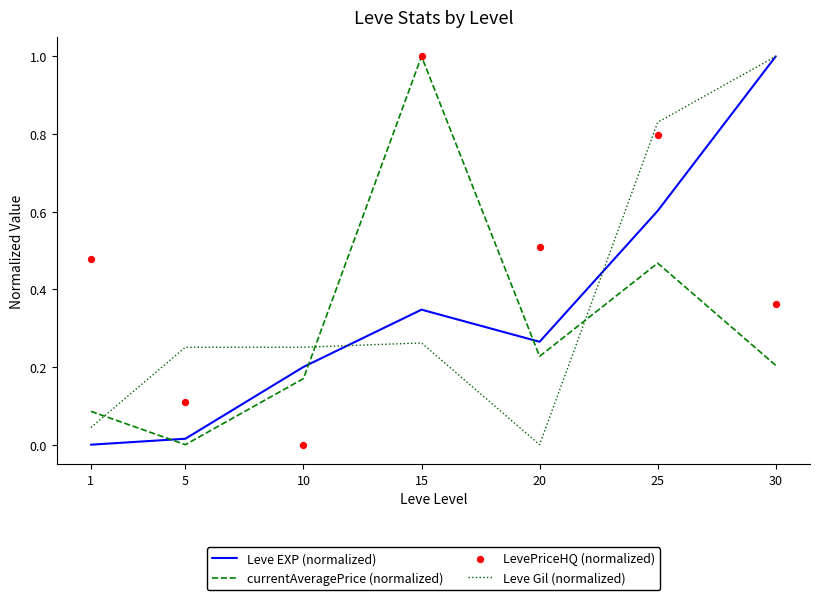

What are all the series names shown in the legend?

Leve EXP (normalized), currentAveragePrice (normalized), Leve Gil (normalized), LevePriceHQ (normalized)